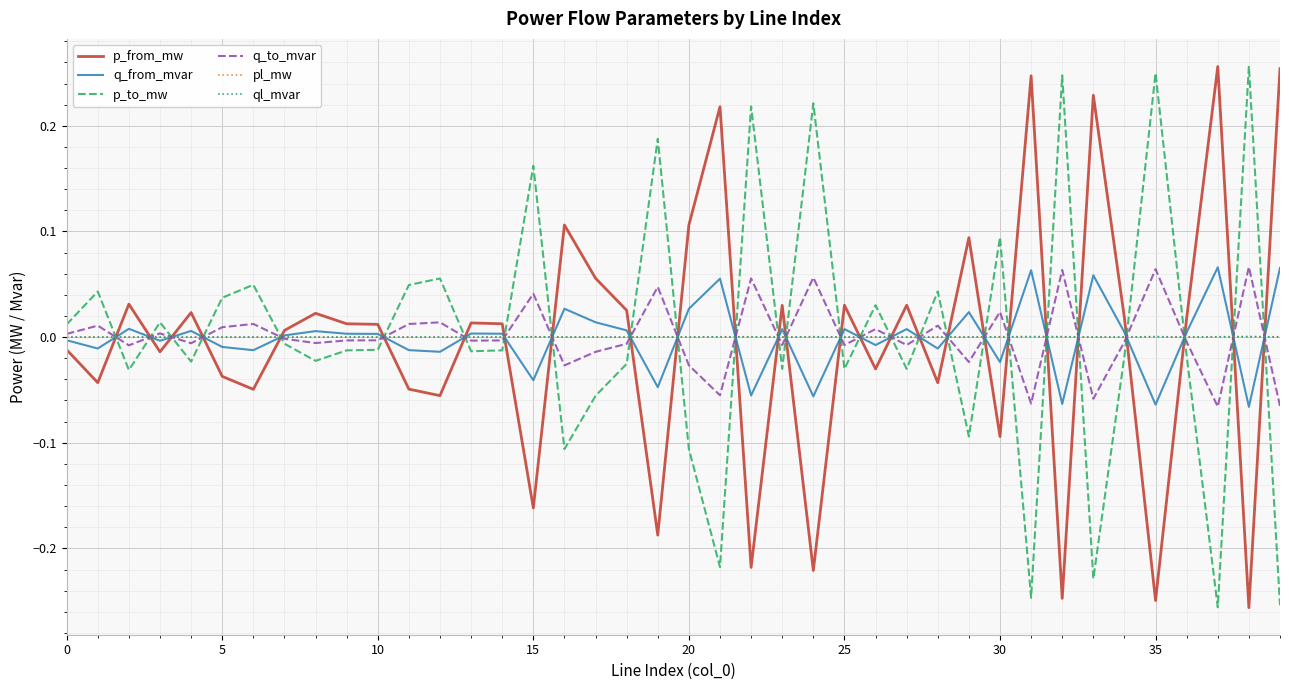

After their last crossing, which series has the higher values: pl_mw or q_to_mvar?

pl_mw